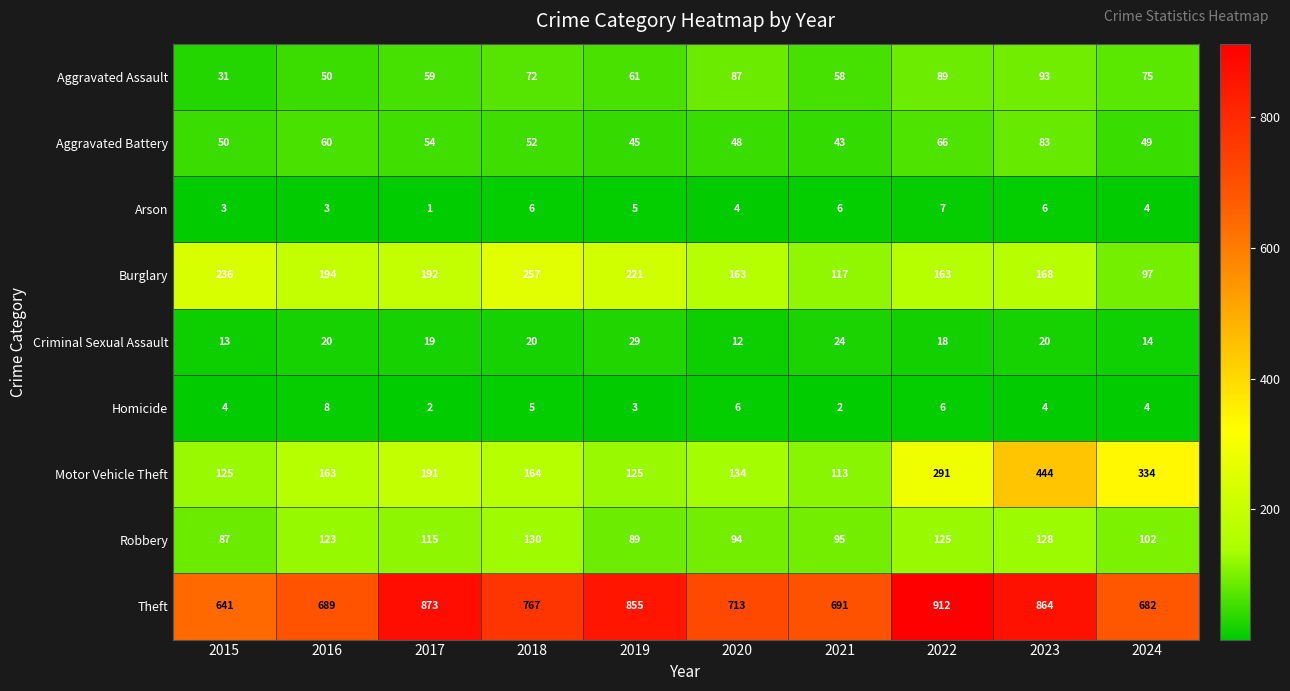

Which series has the widest spread of values?

Motor Vehicle Theft